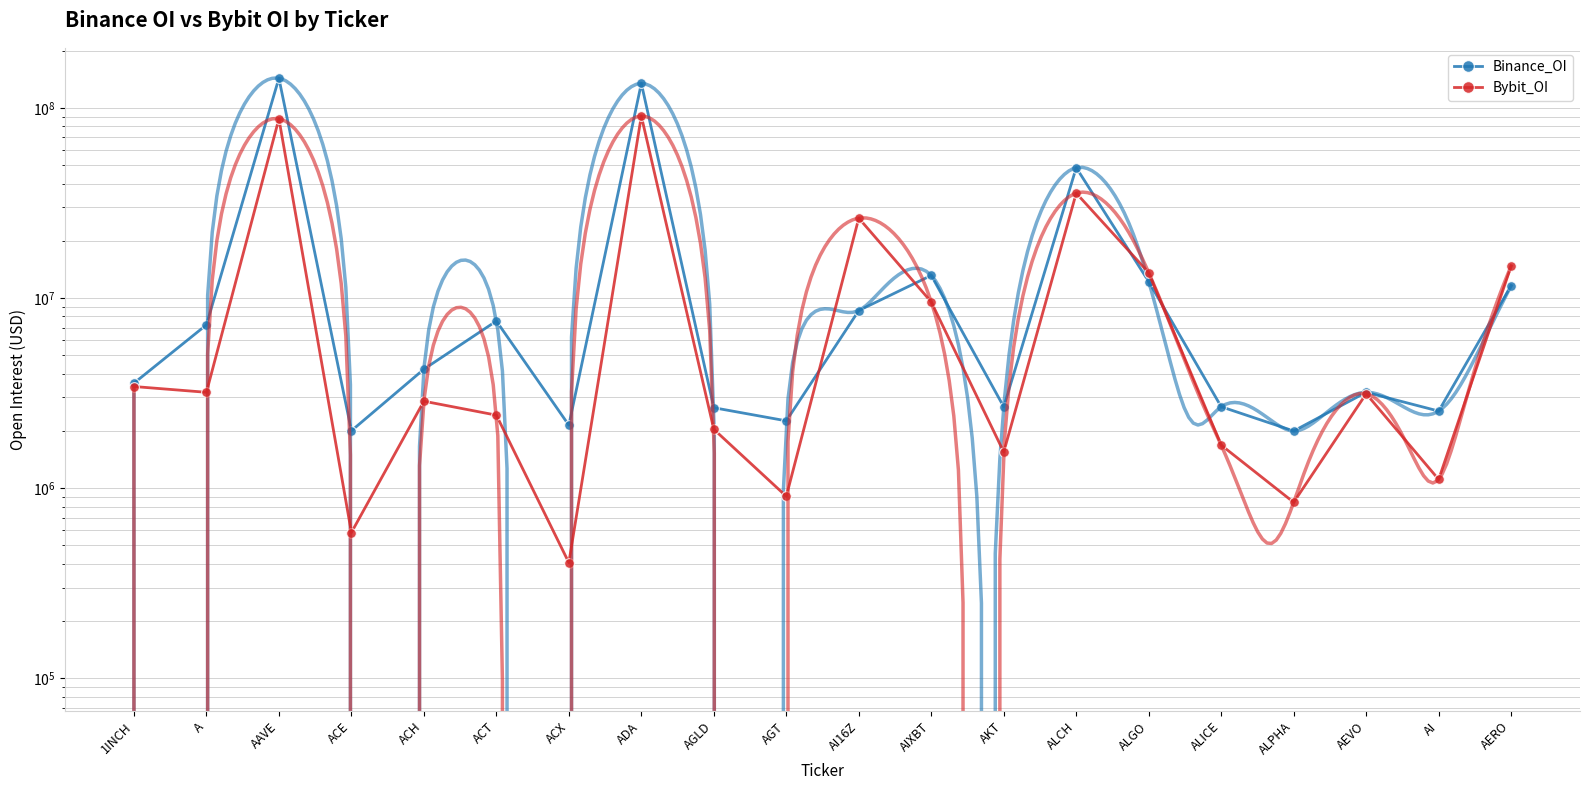

What is the sum of all Bybit_OI values?

302317838